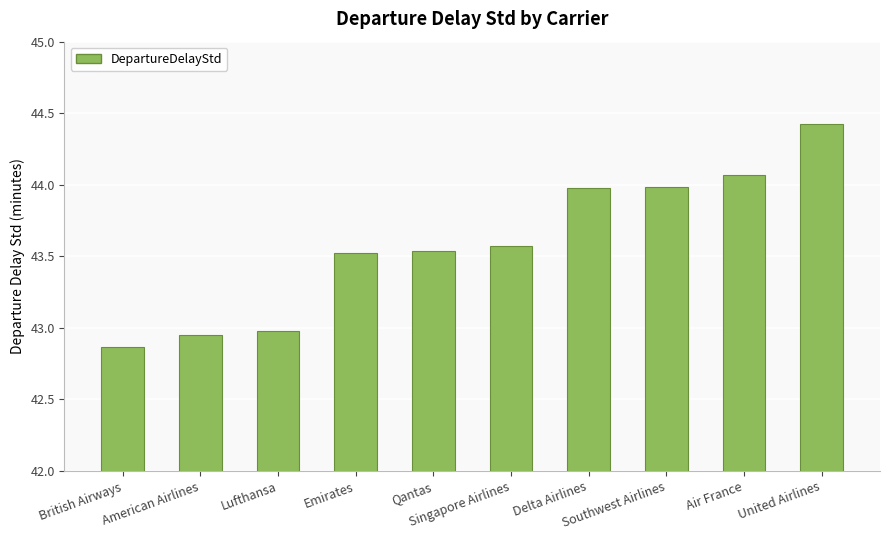

True or false: the data shows 25.3 at Lufthansa.

False